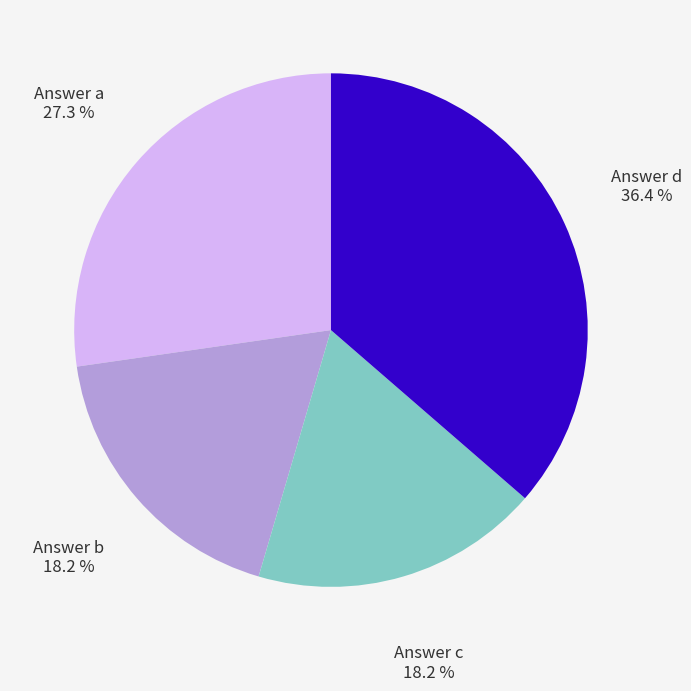

Between Answer d and Answer a, which is larger?

Answer d